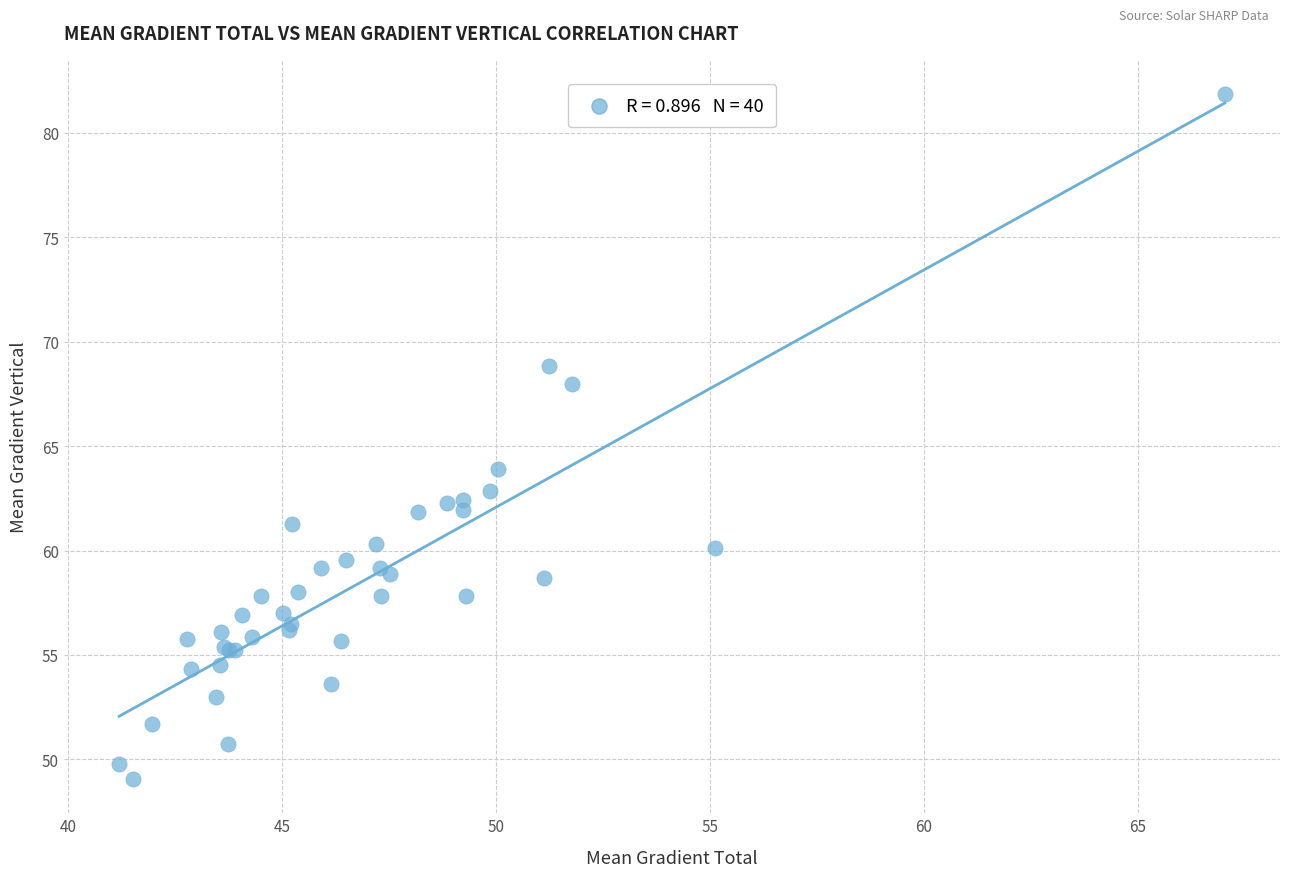

What Y value in the scatter plot is closest to 65?

63.9